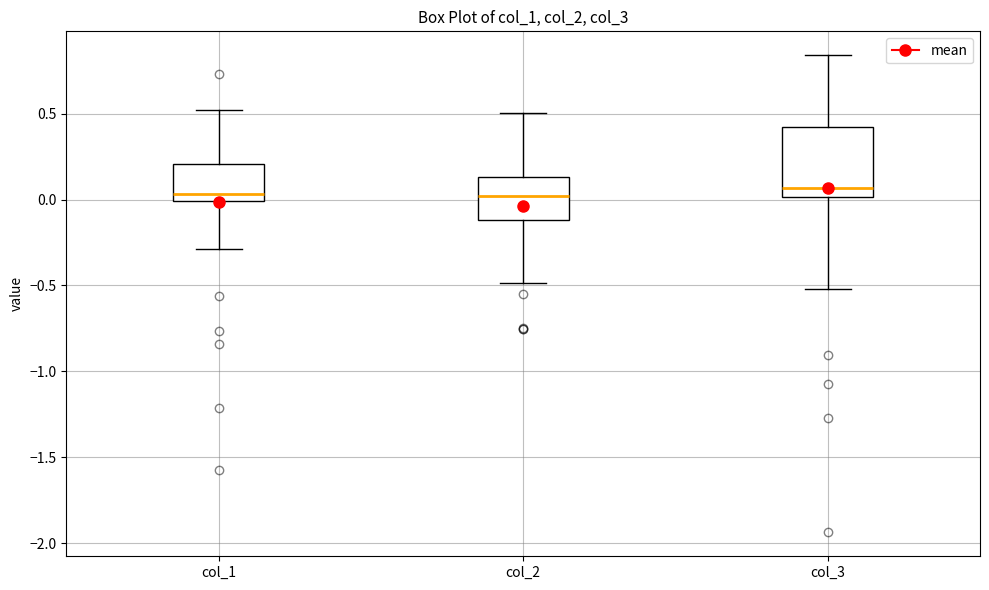

Where is the lower edge of the box for col_3 on the y-axis? The values are not printed on the chart, so give them approximately, as read against the axis.

0.00